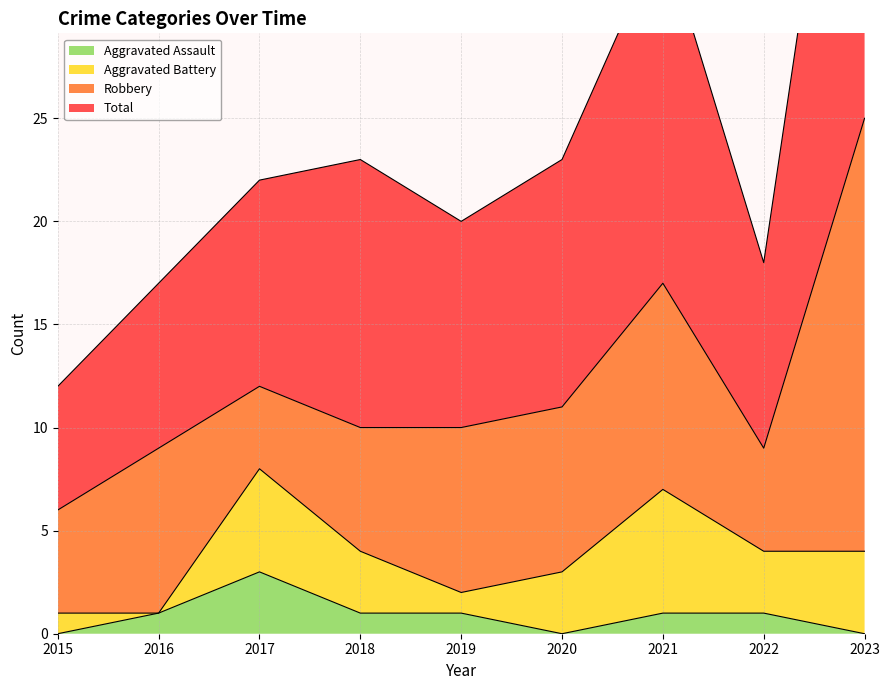

True or false: Aggravated Assault has a value of 3 at 2017.

True